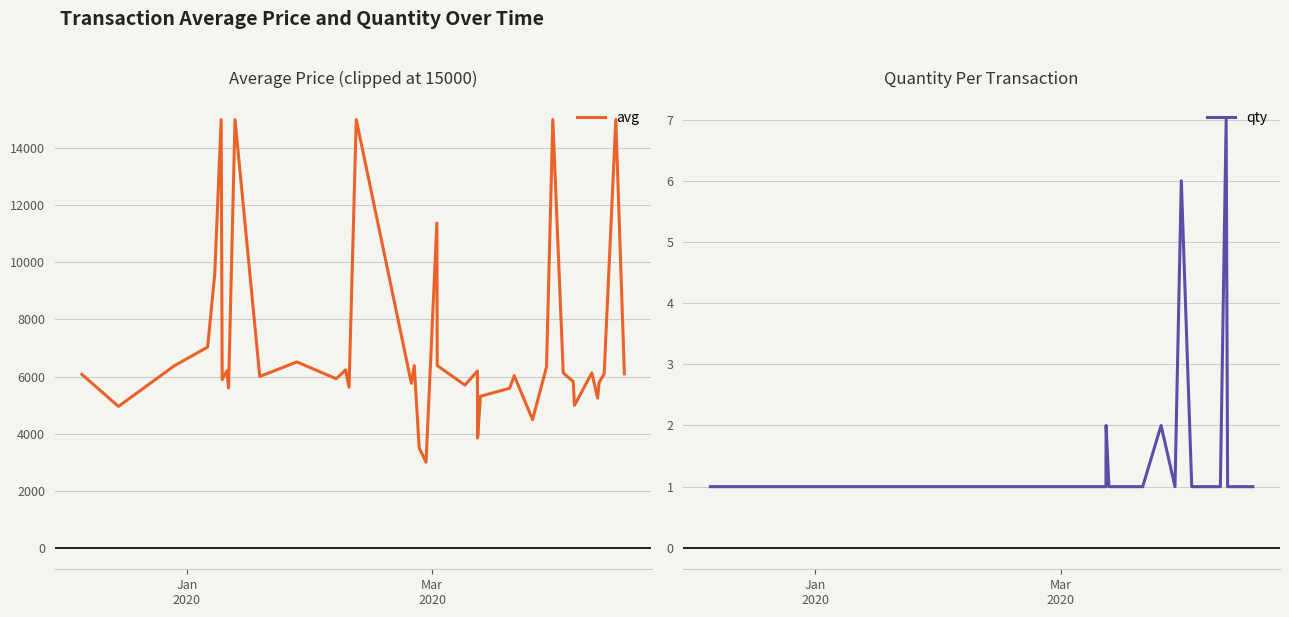

Does the chart have visible grid lines?

Yes